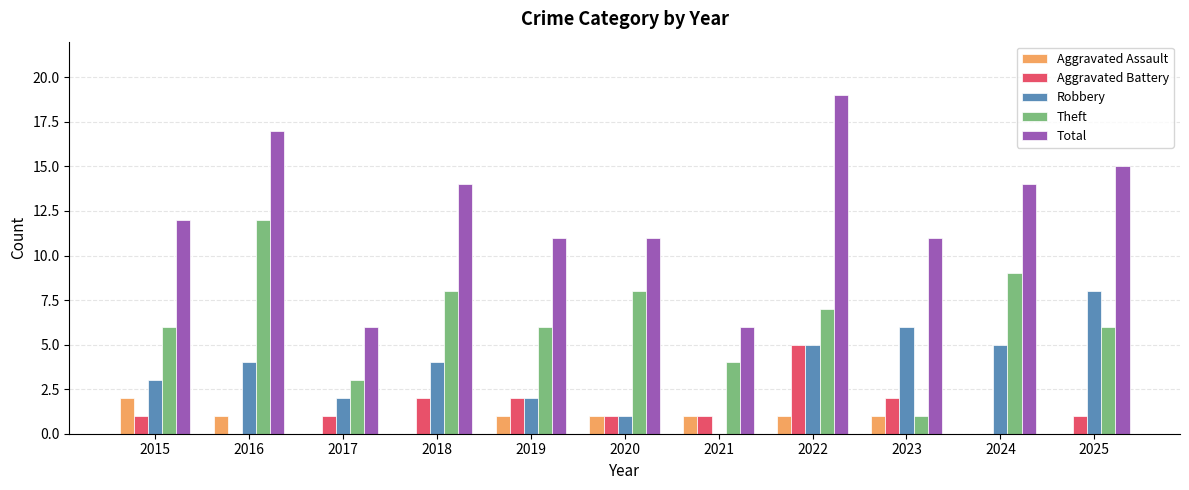

Reading left to right, extract all data points from this chart.

Aggravated Assault: 2015=2	2016=1	2017=0	2018=0	2019=1	2020=1	2021=1	2022=1	2023=1	2024=0	2025=0
Aggravated Battery: 2015=1	2016=0	2017=1	2018=2	2019=2	2020=1	2021=1	2022=5	2023=2	2024=0	2025=1
Robbery: 2015=3	2016=4	2017=2	2018=4	2019=2	2020=1	2021=0	2022=5	2023=6	2024=5	2025=8
Theft: 2015=6	2016=12	2017=3	2018=8	2019=6	2020=8	2021=4	2022=7	2023=1	2024=9	2025=6
Total: 2015=12	2016=17	2017=6	2018=14	2019=11	2020=11	2021=6	2022=19	2023=11	2024=14	2025=15